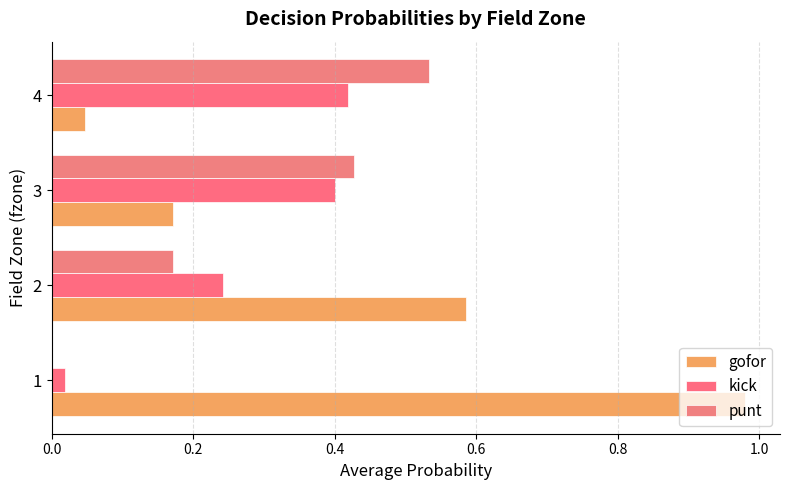

How many categories are shown in the chart?

4